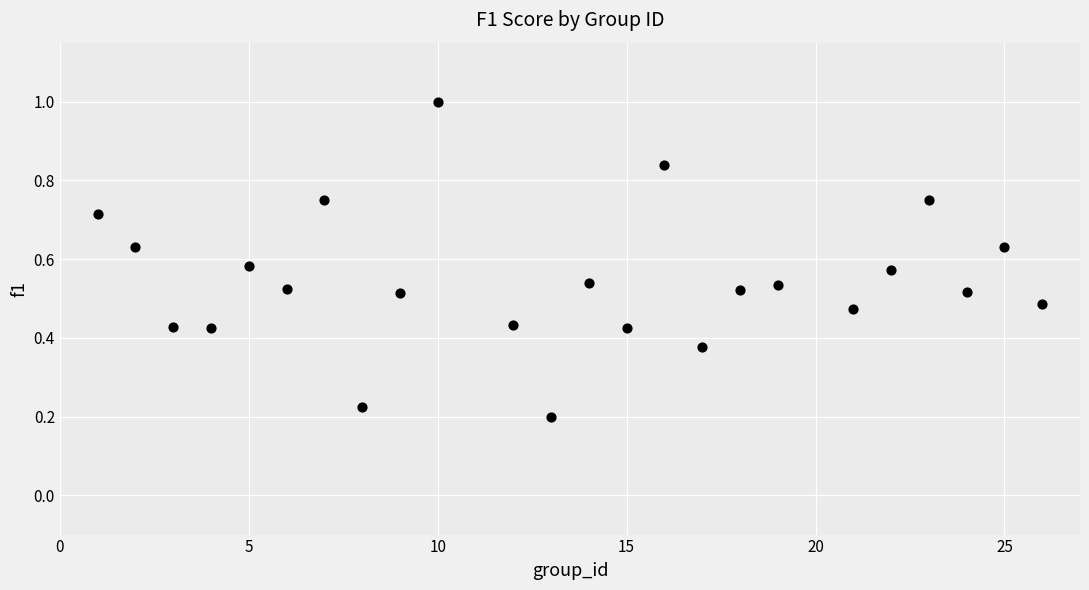

Count the number of points in this scatter plot.

24